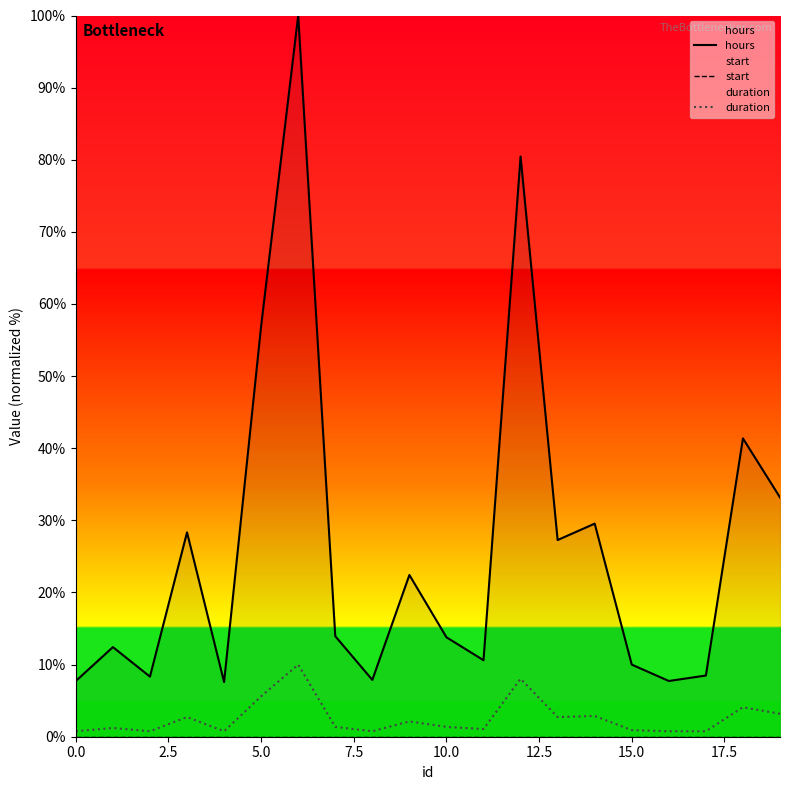

Is it true that duration equals 5.6 at 5.0?

True